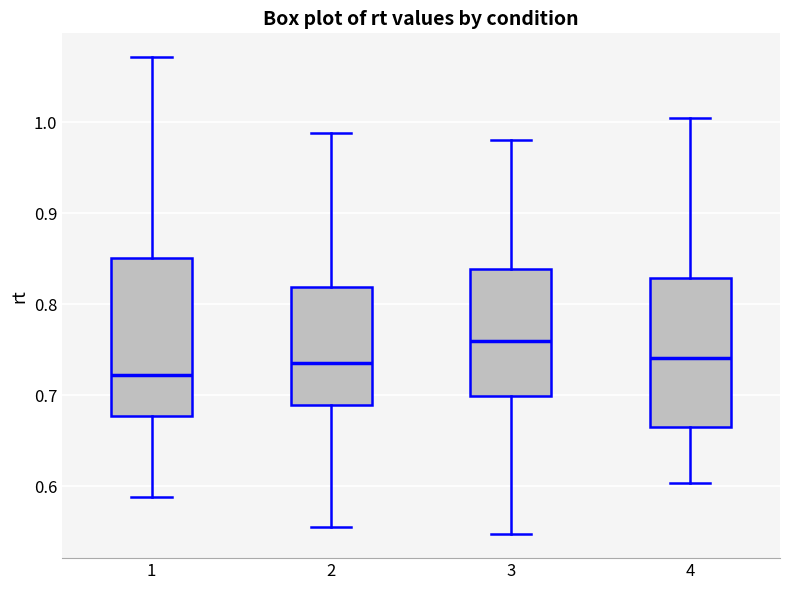

Reading left to right, read every box against the y-axis: the position of its median line, the range the box covers, and the ends of its whiskers. The values are not printed on the chart, so give them approximately, as read against the axis.

1: median 0.72, box 0.68 to 0.85, whiskers 0.59 to 1.07
2: median 0.74, box 0.69 to 0.82, whiskers 0.56 to 0.99
3: median 0.76, box 0.70 to 0.84, whiskers 0.55 to 0.98
4: median 0.74, box 0.67 to 0.83, whiskers 0.60 to 1.01